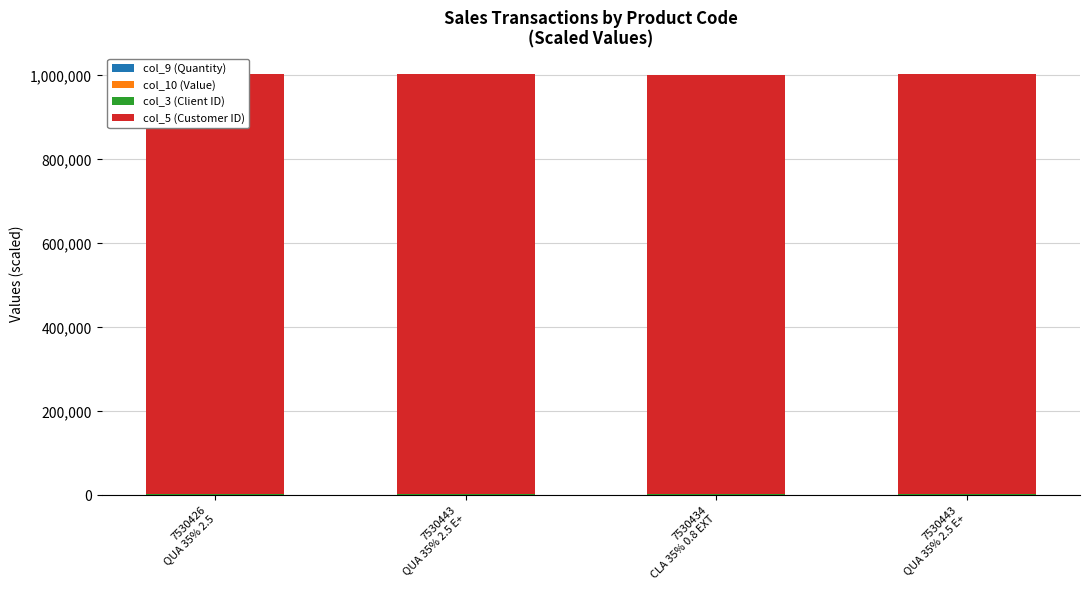

What is the label of the 3rd bar from the right?

7530443
QUA 35% 2.5 E+